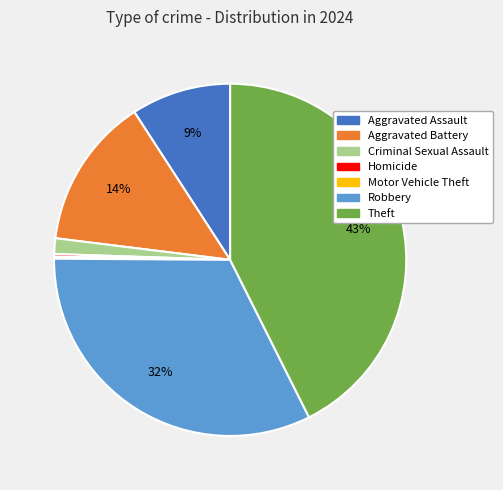

Does any single category account for the majority?

No